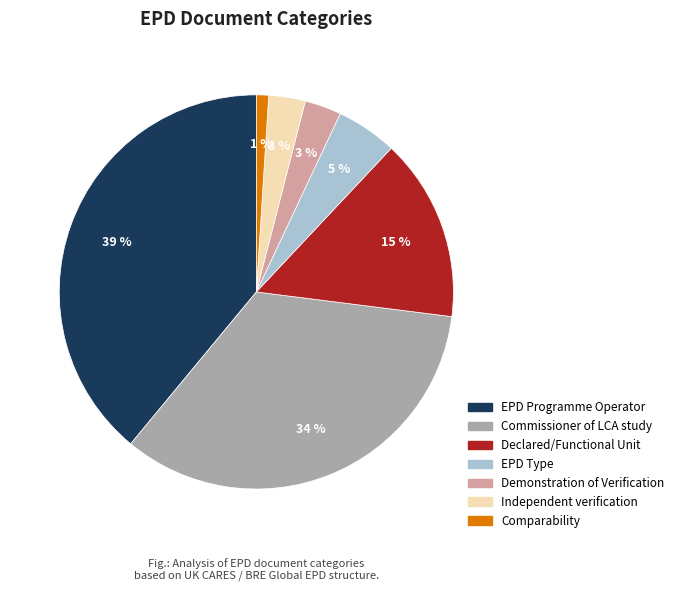

The EPD Type slice represents 1% of the pie. True or false?

False